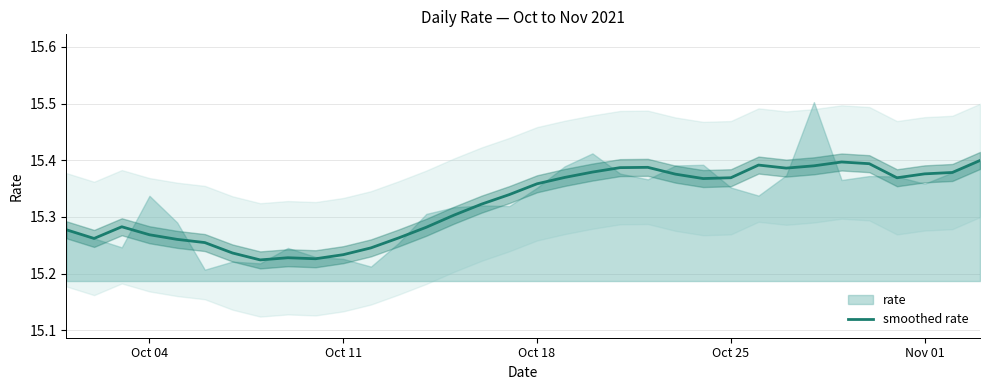

Reading left to right, list all the values displayed in this chart.

15.3	15.3	15.3	15.3	15.3	15.3	15.2	15.2	15.2	15.2	15.2	15.2	15.3	15.3	15.3	15.3	15.3	15.4	15.4	15.4	15.4	15.4	15.4	15.4	15.4	15.4	15.4	15.4	15.4	15.4	15.4	15.4	15.4	15.4